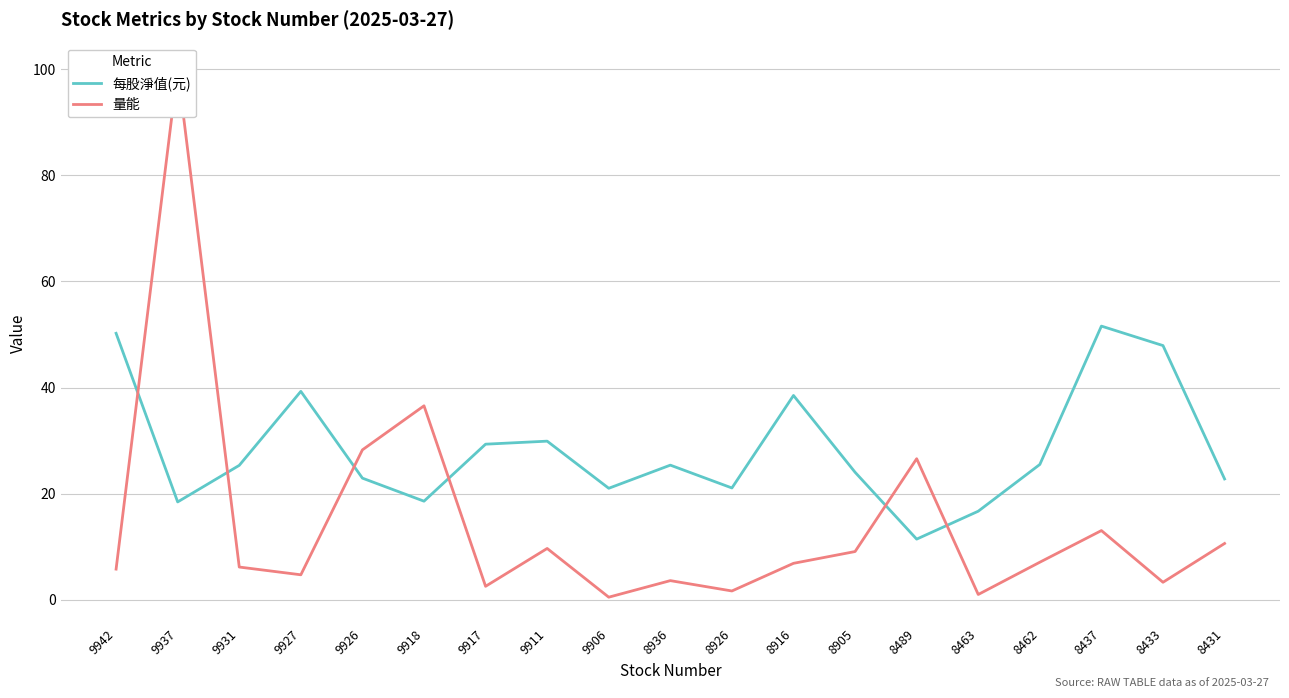

What is the sum of the 每股淨值(元) values at 8916 and 8489?

49.9